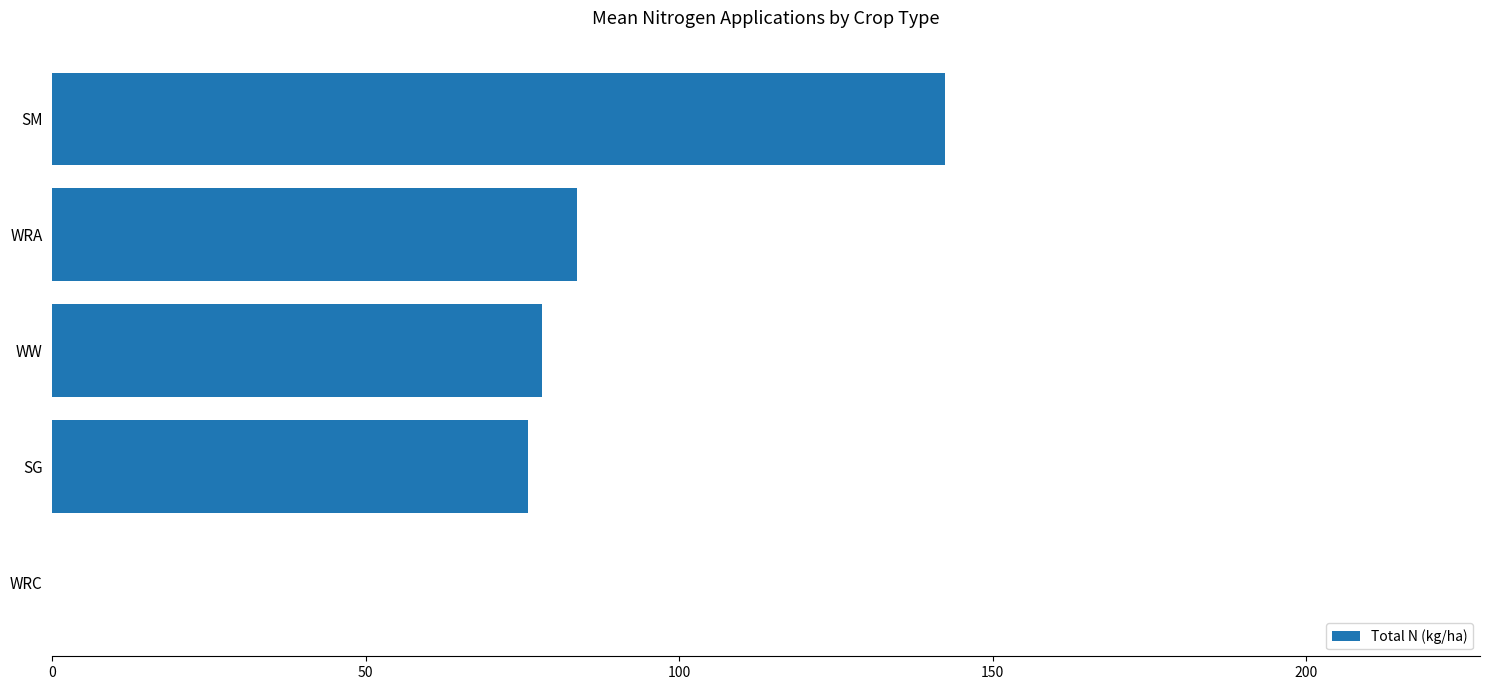

How many data points does each series have?

5